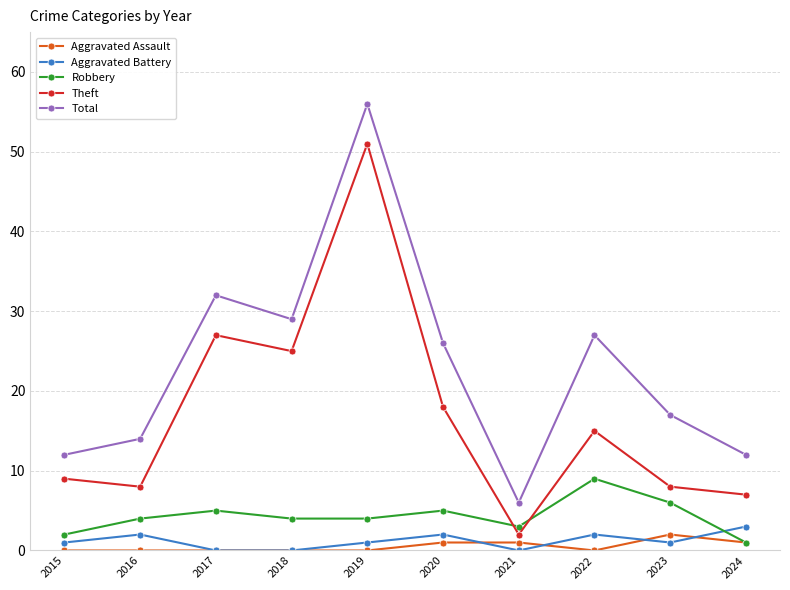

True or false: Total and Theft intersect in this chart.

False